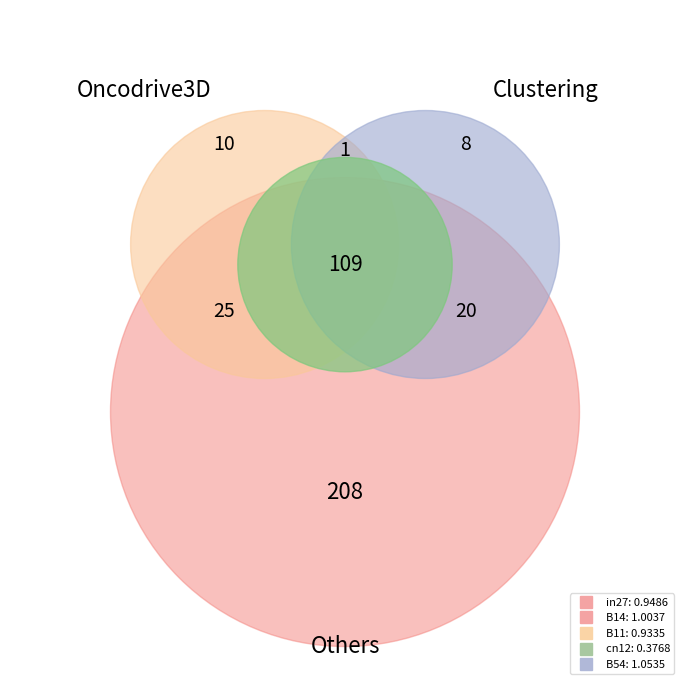

Do B11 and cn12 together represent more than half of the pie?

No